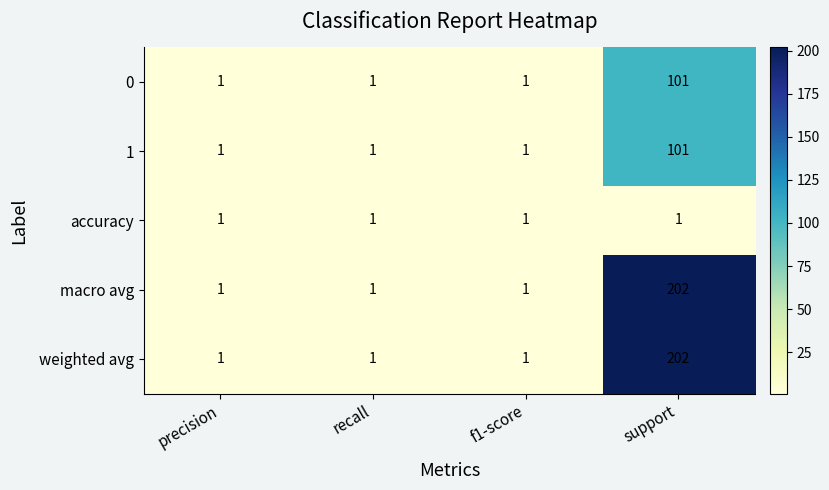

How many series are shown in this chart?

5